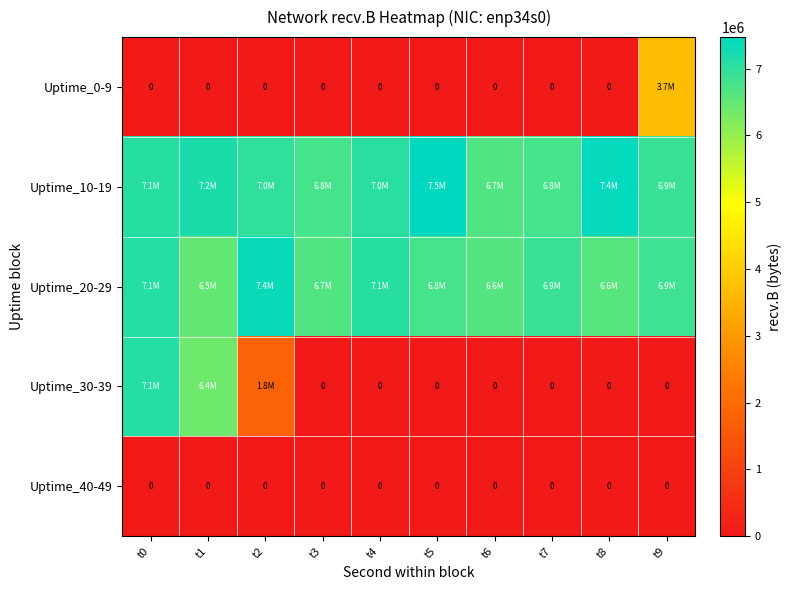

The Uptime_40-49 series shows 0 at t7. True or false?

True